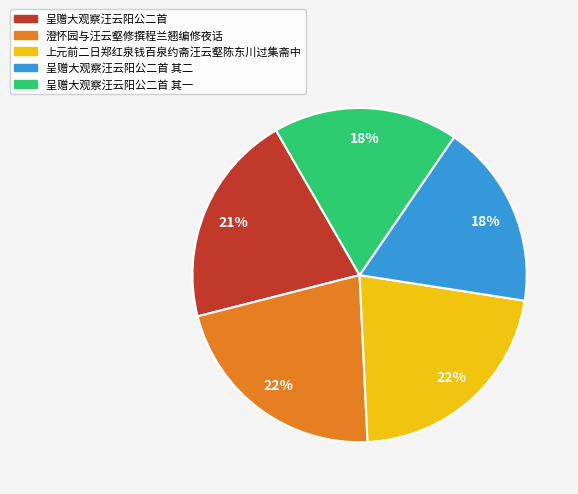

True or false: 呈赠大观察汪云阳公二首 其一 accounts for 29% of the total.

False